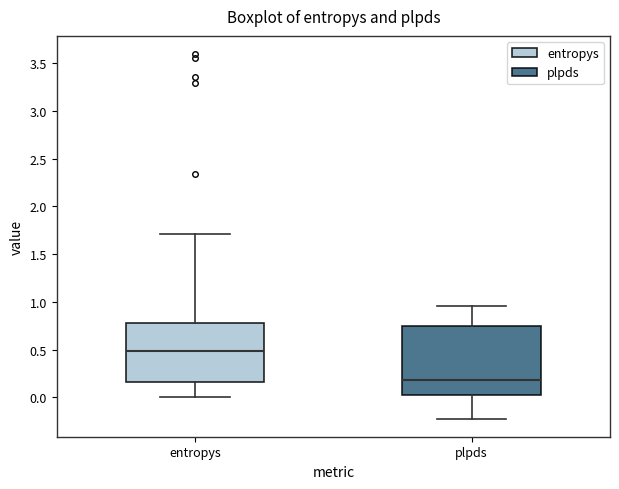

Reading left to right, read every box against the y-axis: the position of its median line, the range the box covers, and the ends of its whiskers. The values are not printed on the chart, so give them approximately, as read against the axis.

entropys: median 0.50, box 0.15 to 0.80, whiskers 0.00 to 1.70
plpds: median 0.20, box 0.00 to 0.75, whiskers -0.20 to 0.95